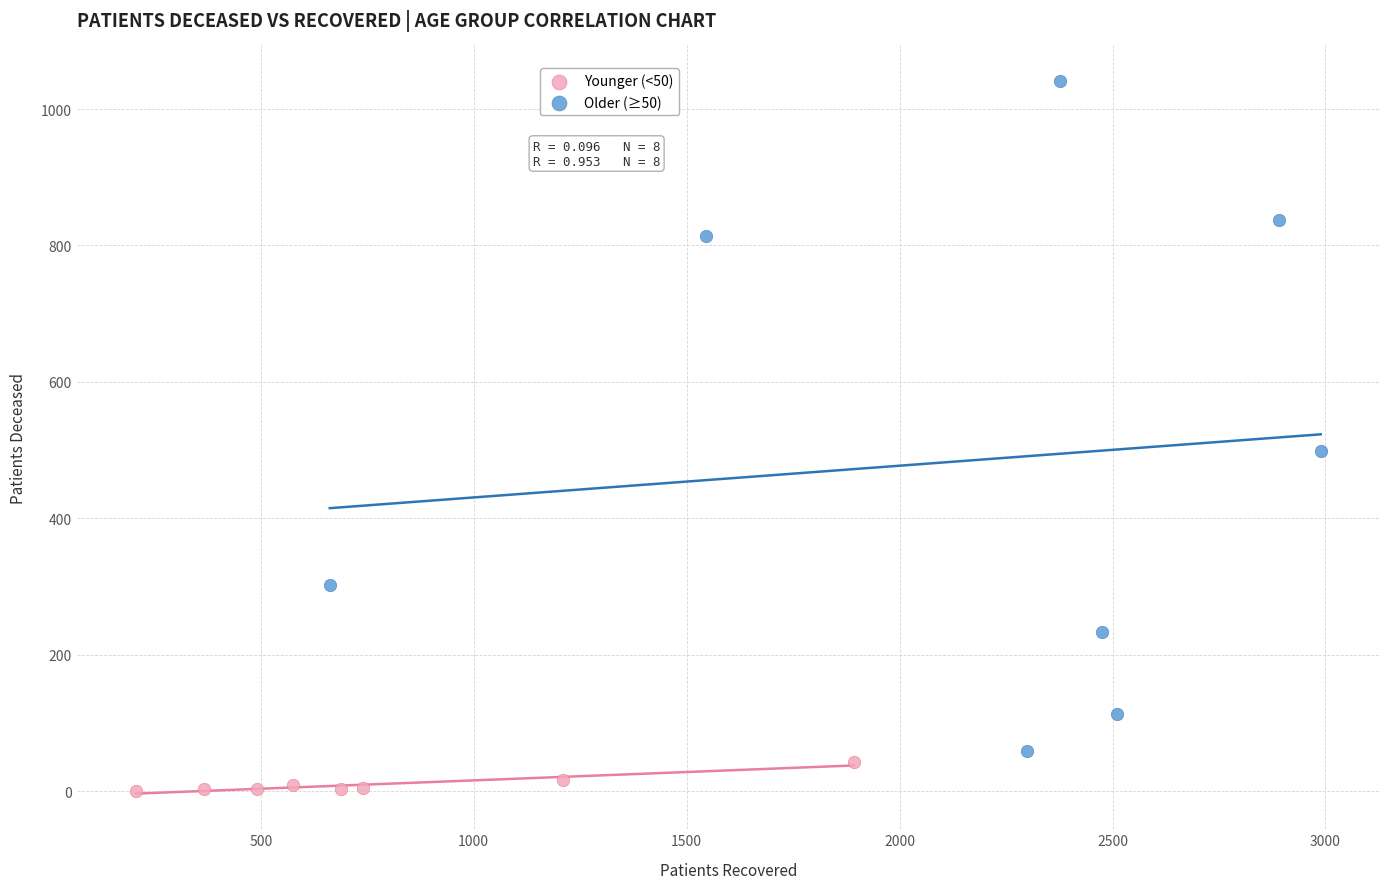

Which series reaches the maximum Y coordinate?

Older (≥50)